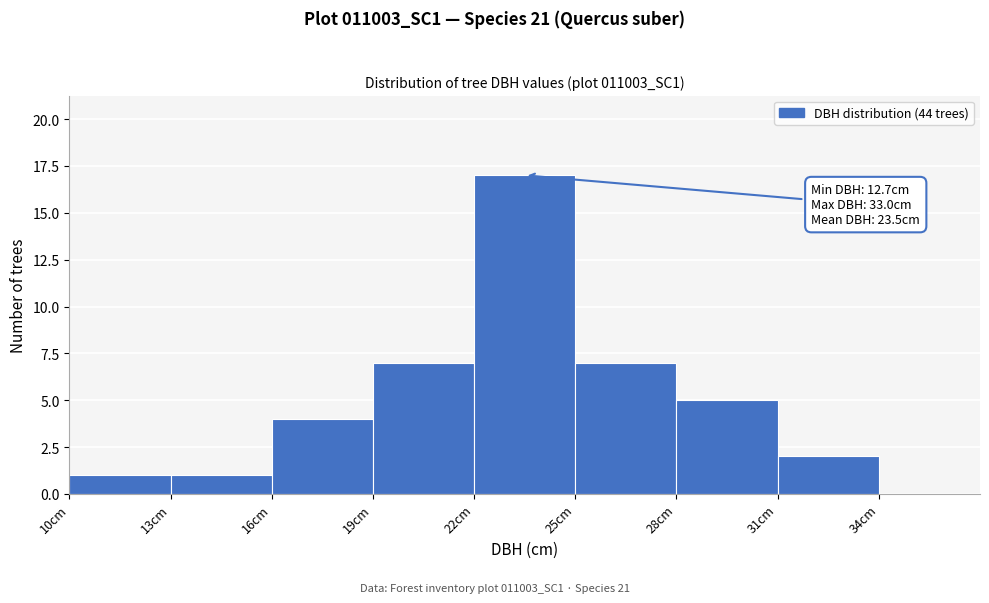

Which range on the x-axis has the tallest bar?

22 to 25